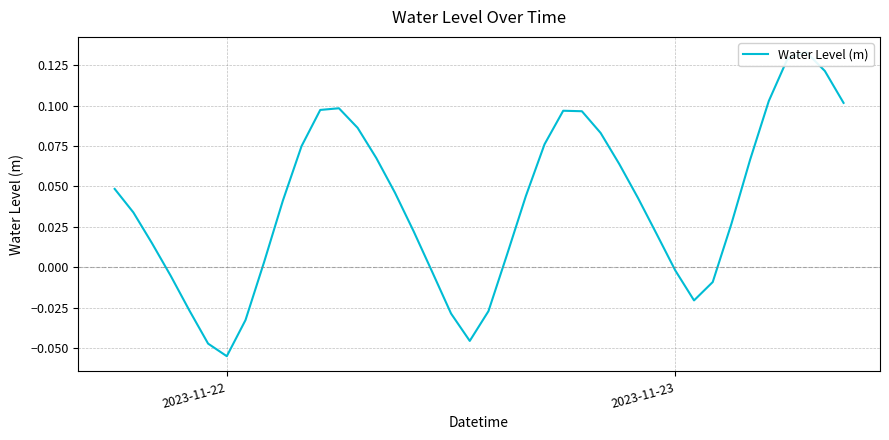

What is the smallest value displayed?

-0.1